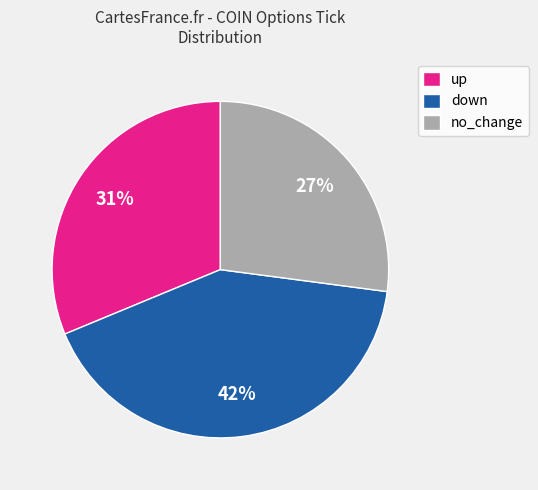

Does any single category account for the majority?

No